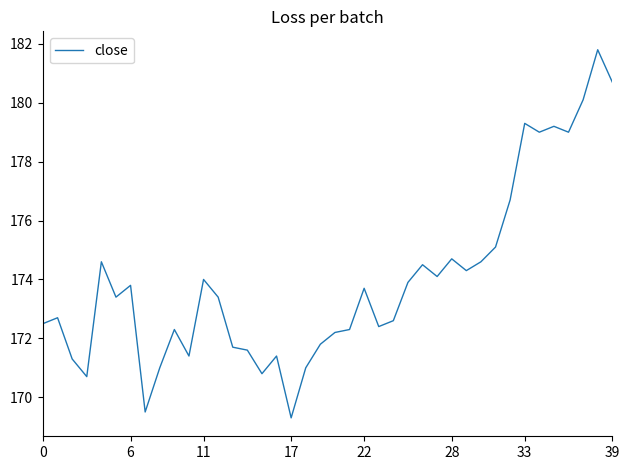

What is the minimum value shown in the chart?

169.3